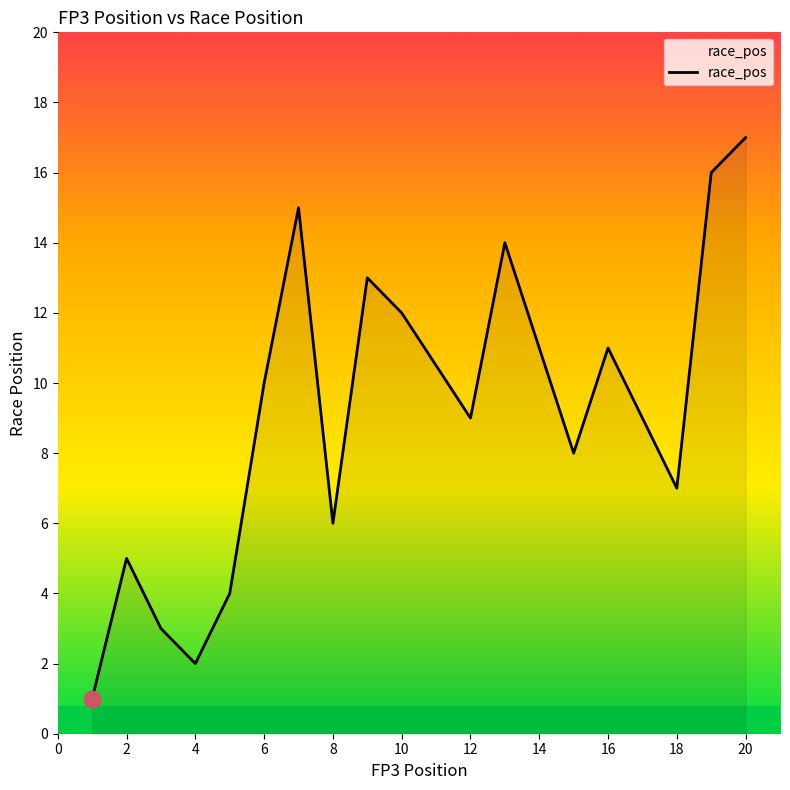

What is the maximum value shown in the chart?

17